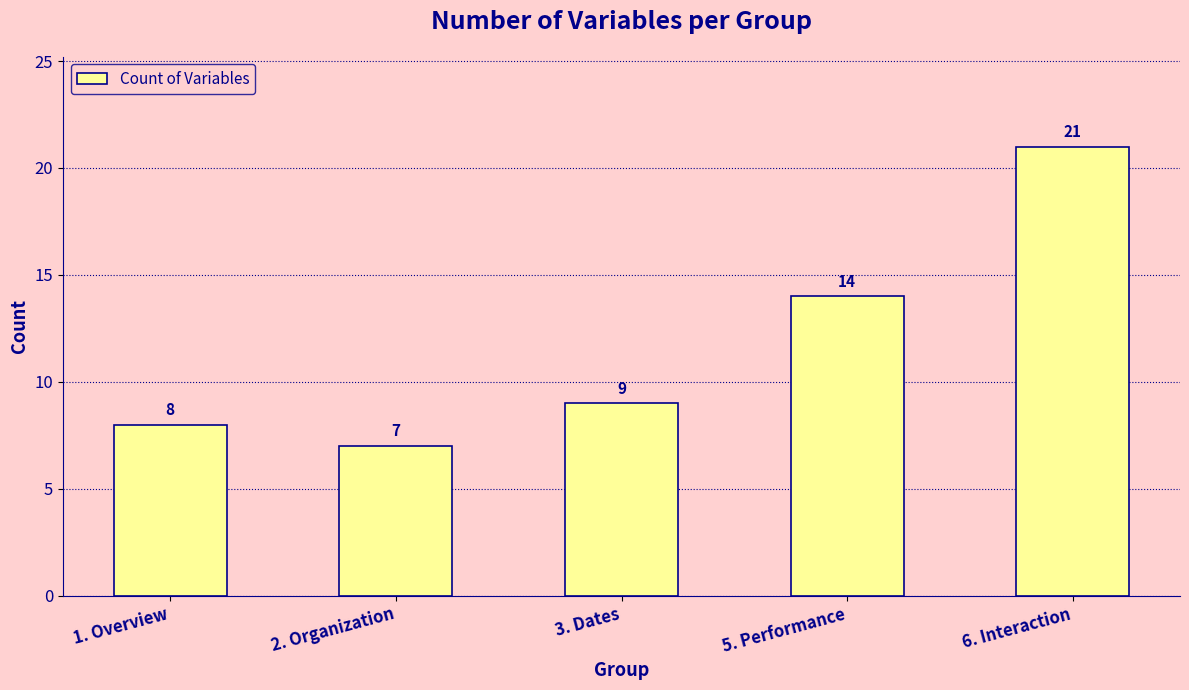

What is the label of the 1st bar from the left?

1. Overview